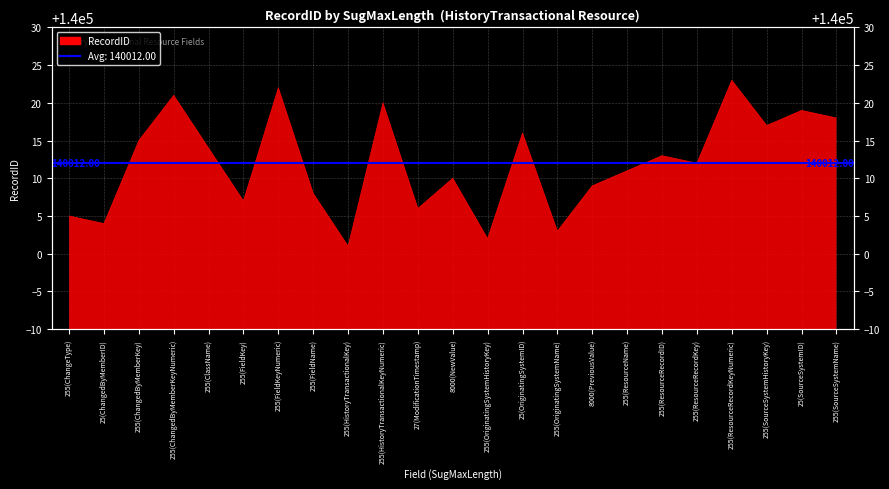

Reading right to left, what are all the values shown in this chart?

255(SourceSystemName)=140018	25(SourceSystemID)=140019	255(SourceSystemHistoryKey)=140017	255(ResourceRecordKeyNumeric)=140023	255(ResourceRecordKey)=140012	255(ResourceRecordID)=140013	255(ResourceName)=140011	8000(PreviousValue)=140009	255(OriginatingSystemName)=140003	25(OriginatingSystemID)=140016	255(OriginatingSystemHistoryKey)=140002	8000(NewValue)=140010	27(ModificationTimestamp)=140006	255(HistoryTransactionalKeyNumeric)=140020	255(HistoryTransactionalKey)=140001	255(FieldName)=140008	255(FieldKeyNumeric)=140022	255(FieldKey)=140007	255(ClassName)=140014	255(ChangedByMemberKeyNumeric)=140021	255(ChangedByMemberKey)=140015	25(ChangedByMemberID)=140004	255(ChangeType)=140005